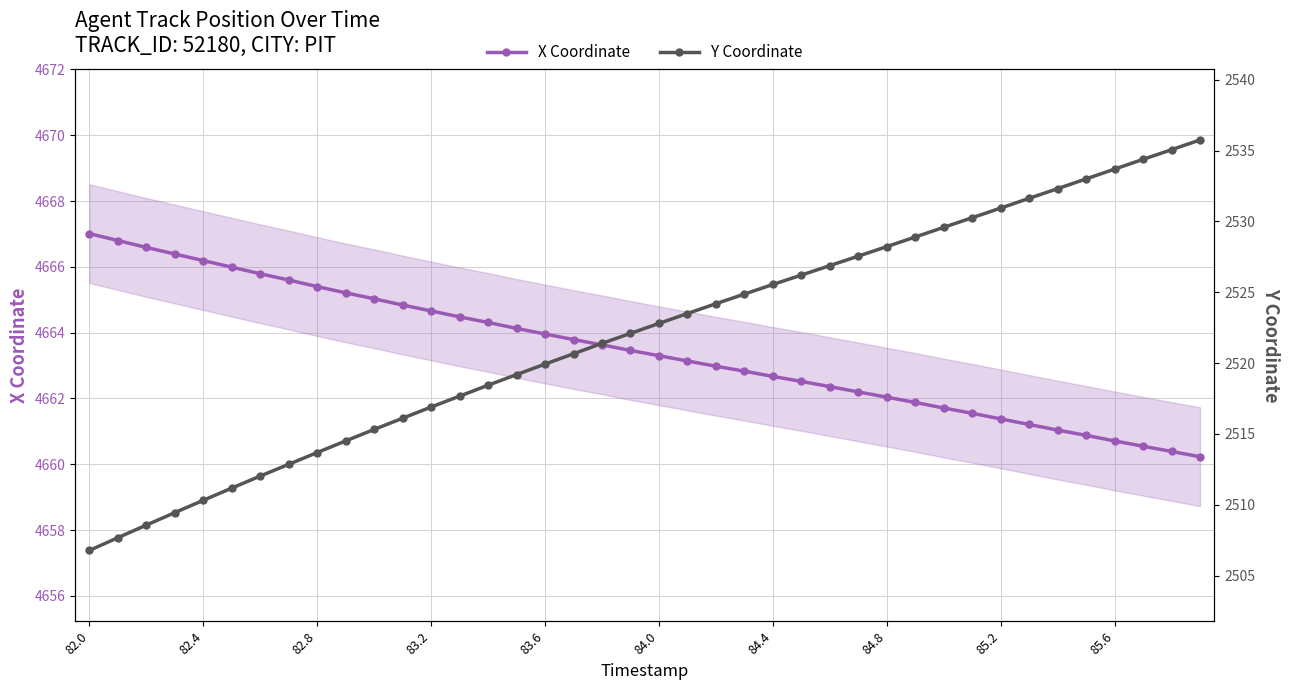

Which category has the lowest value across all series?

82.0